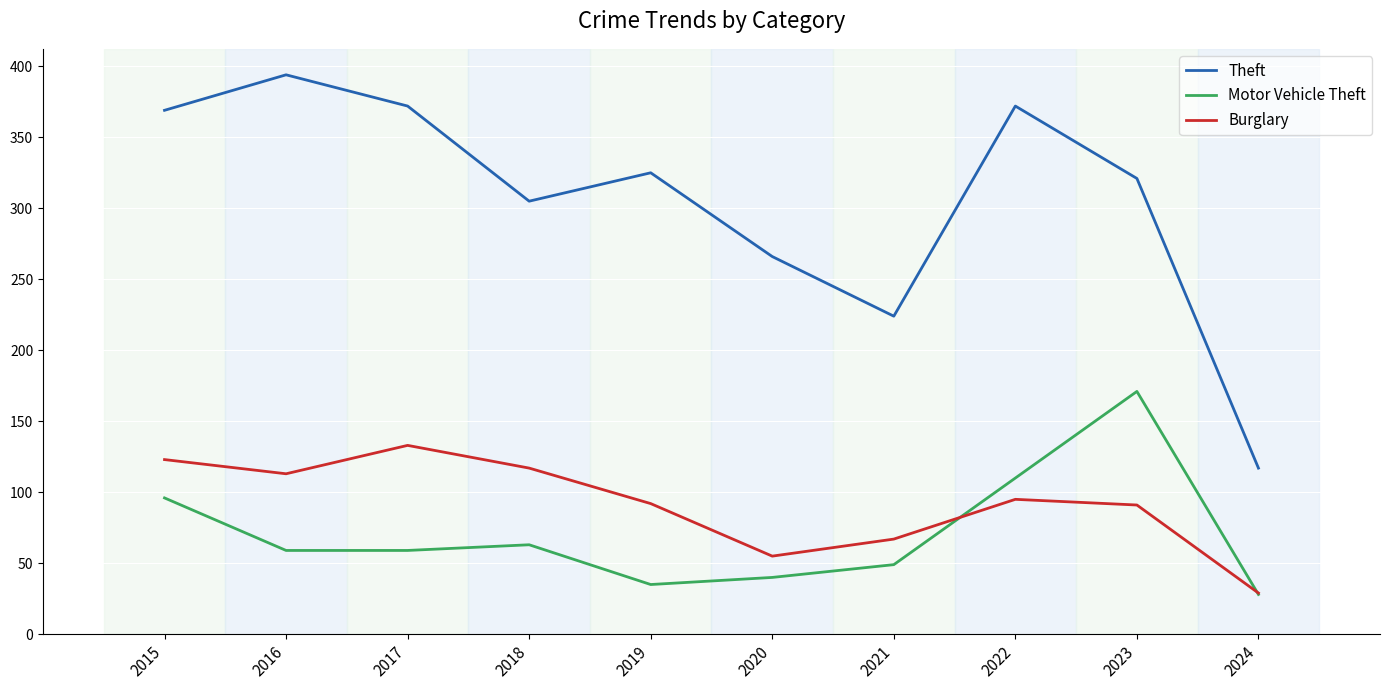

What is the approximate value of Motor Vehicle Theft at 2017?

59